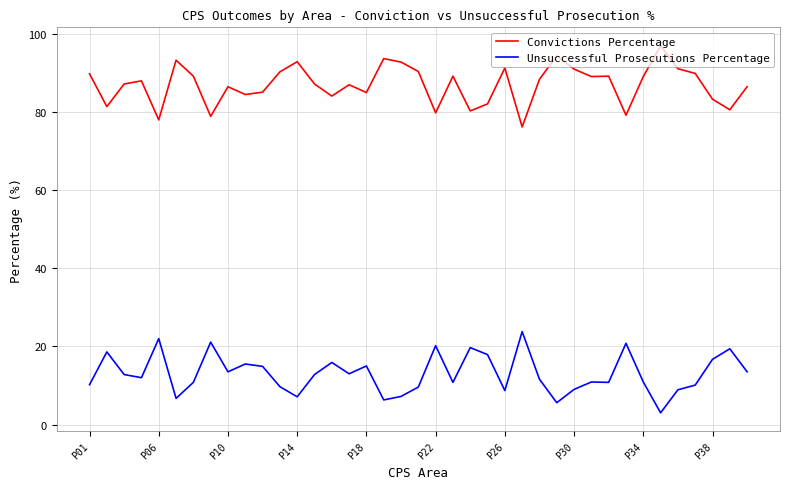

Which series has the largest total across all categories?

Convictions Percentage